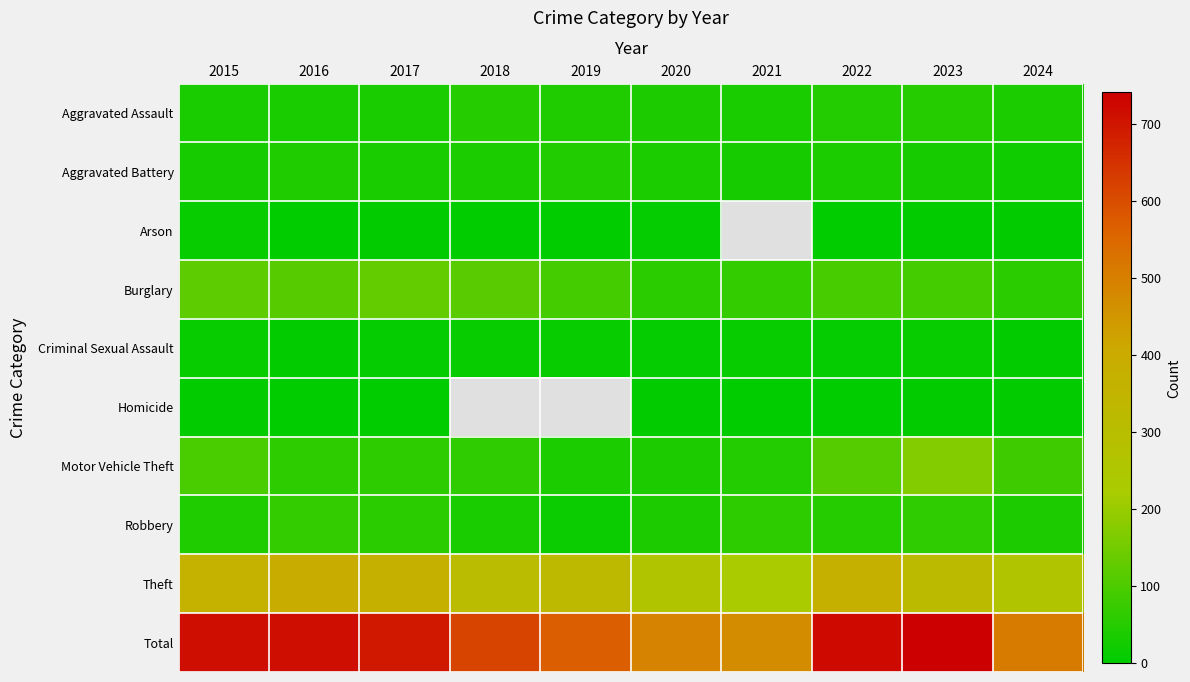

How many data points in Arson are less than 5?

5